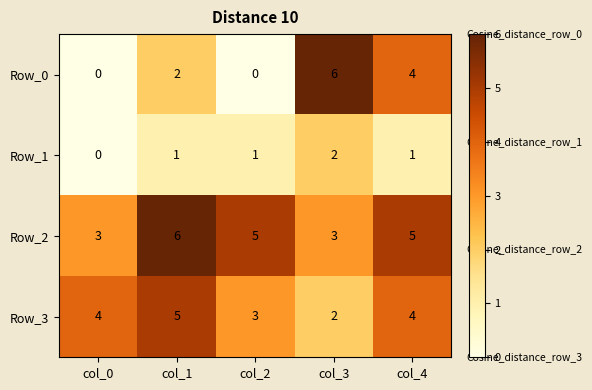

How many categories are shown in the chart?

5